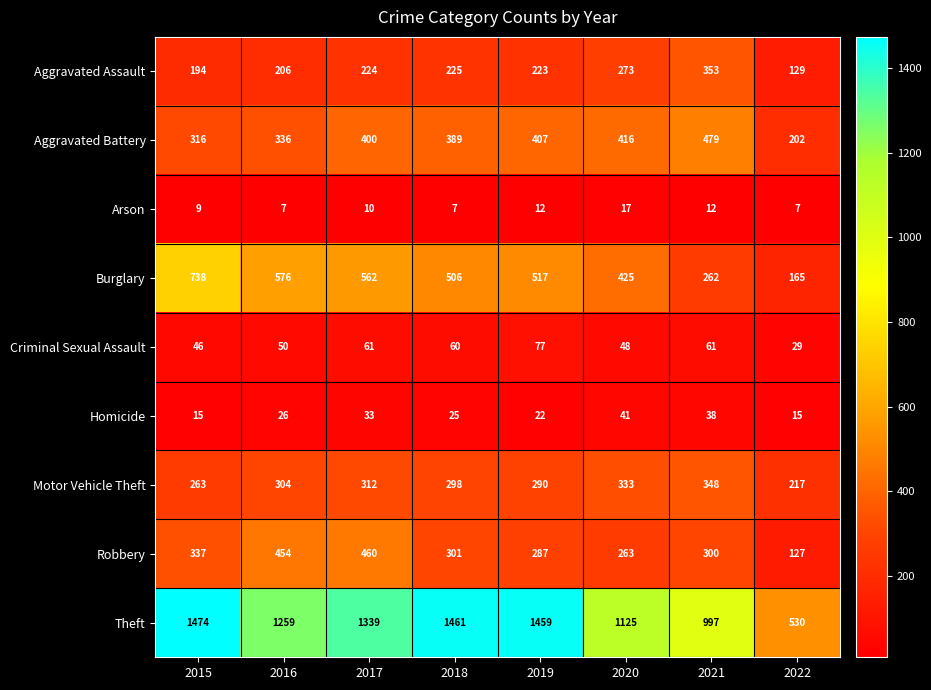

Which series changed the most between 2016 and 2020?

Robbery